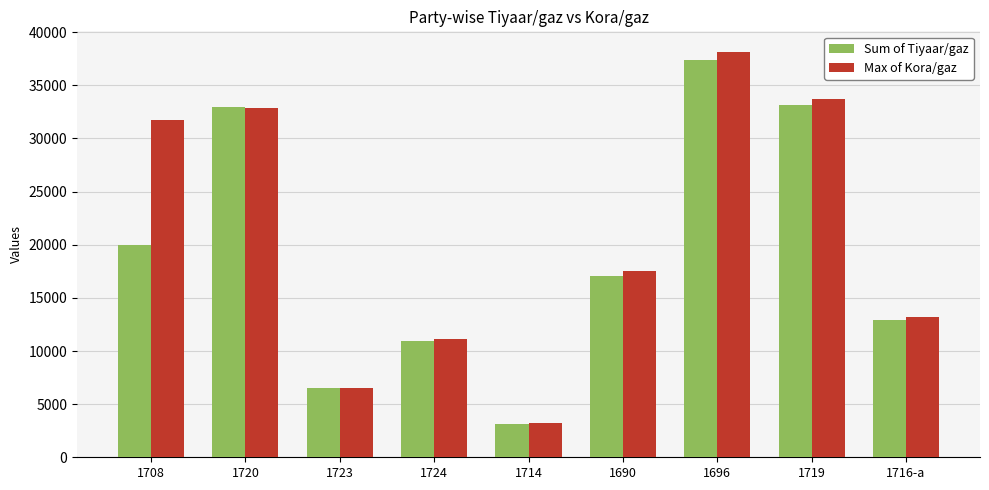

At which label does Max of Kora/gaz first exceed 17515?

1708